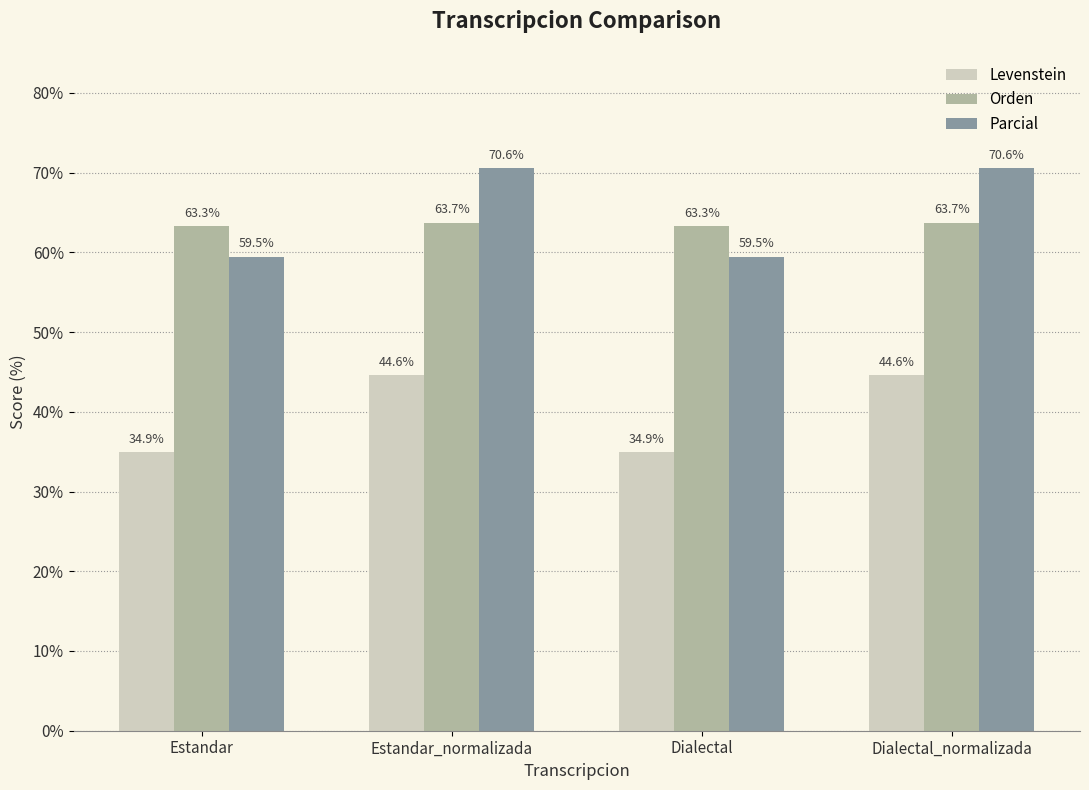

List the series in order of their peak value, highest first.

Parcial, Orden, Levenstein